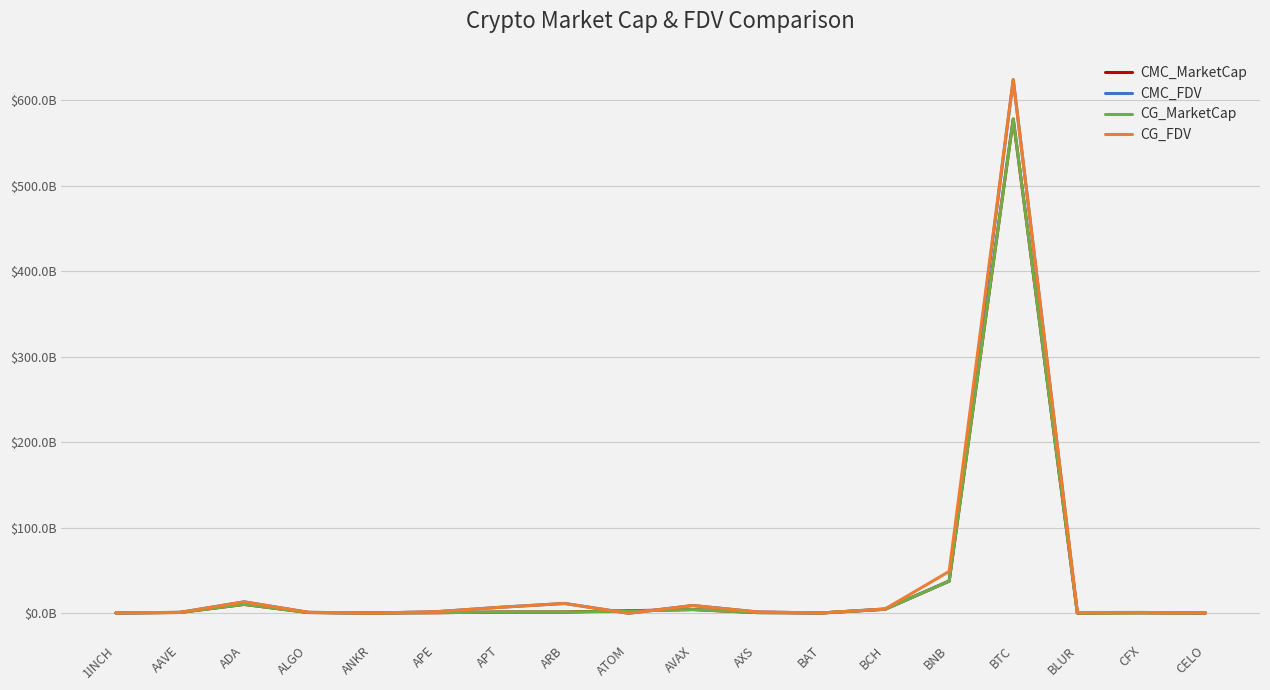

What is the difference between the CG_MarketCap values at AAVE and APE?

281141676.0